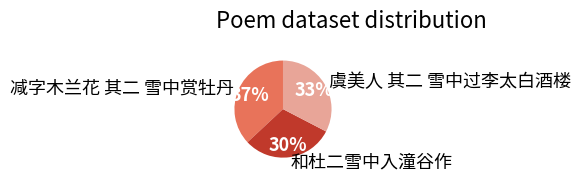

To the nearest percent, what portion does 和杜二雪中入潼谷作 represent?

30%